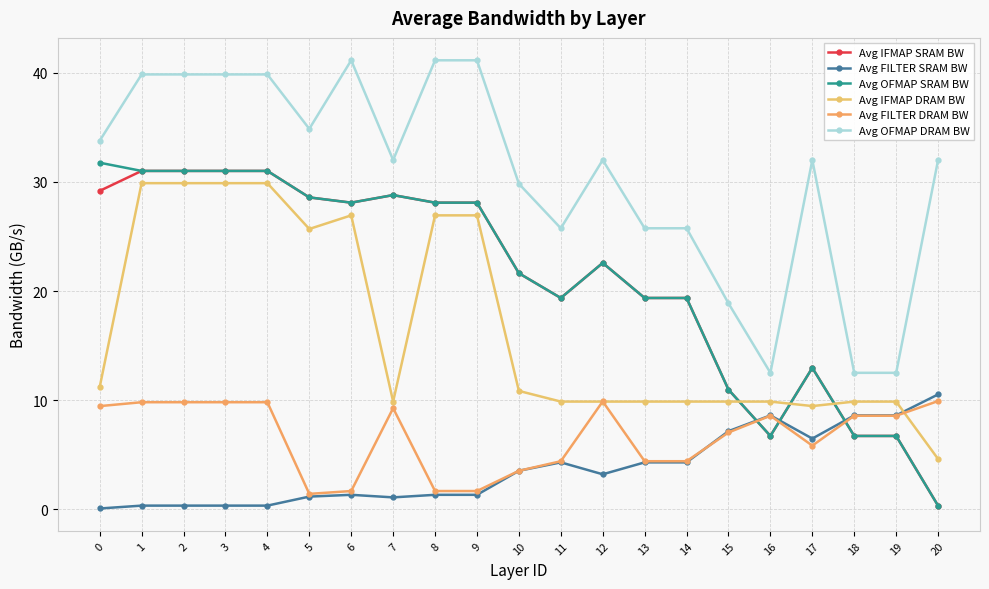

What is the maximum value for Avg IFMAP DRAM BW?

29.9